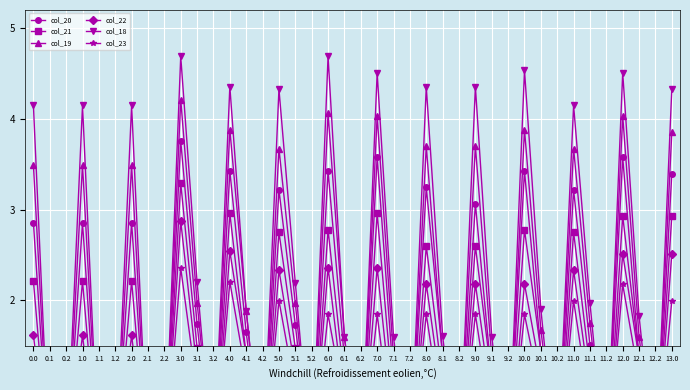

Which series ends up on top after the final intersection of col_20 and col_18?

col_18